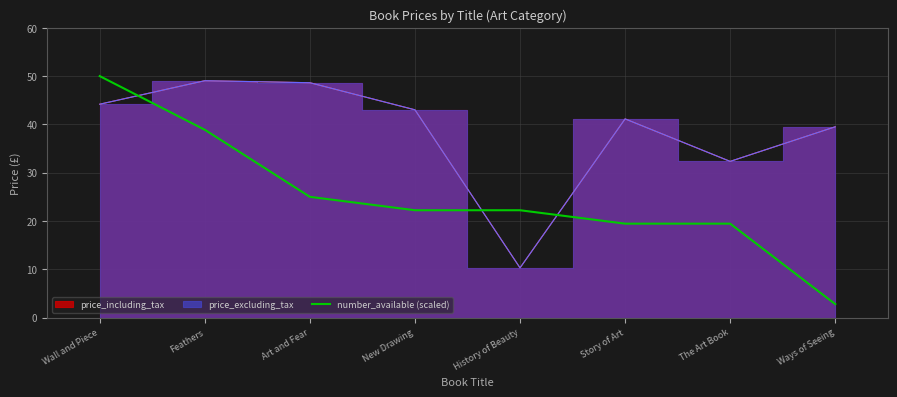

True or false: number_available (scaled) has a value of 38.9 at Feathers.

True